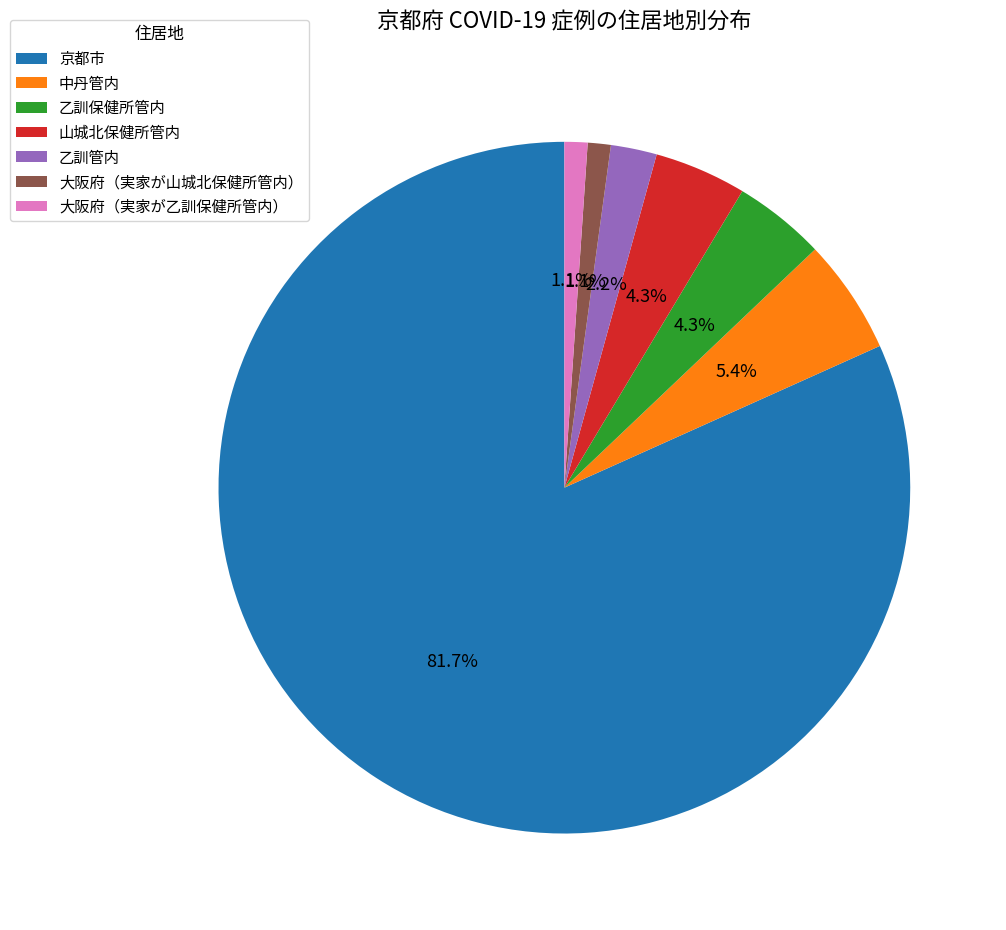

Which has a higher value, 大阪府（実家が山城北保健所管内） or 乙訓保健所管内?

乙訓保健所管内